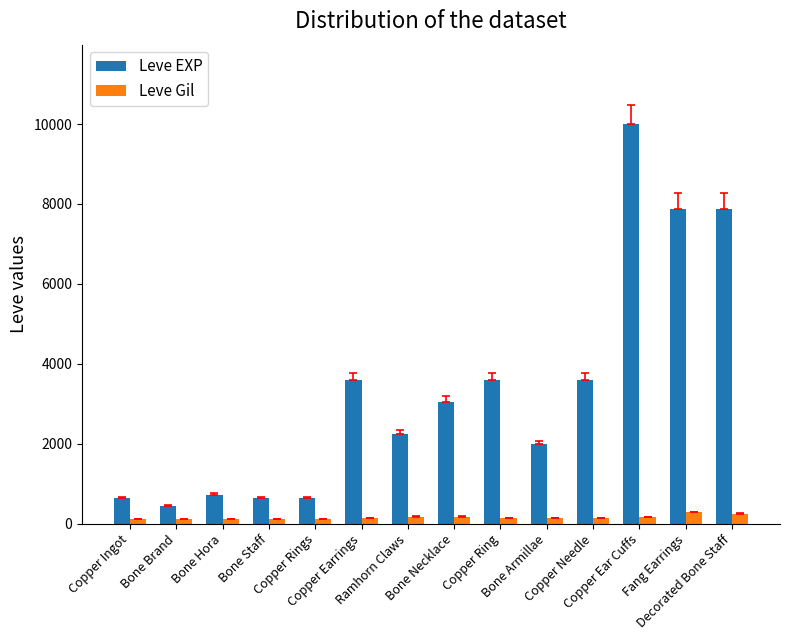

What is the difference between the maximum and minimum values in the Leve Gil series?

176